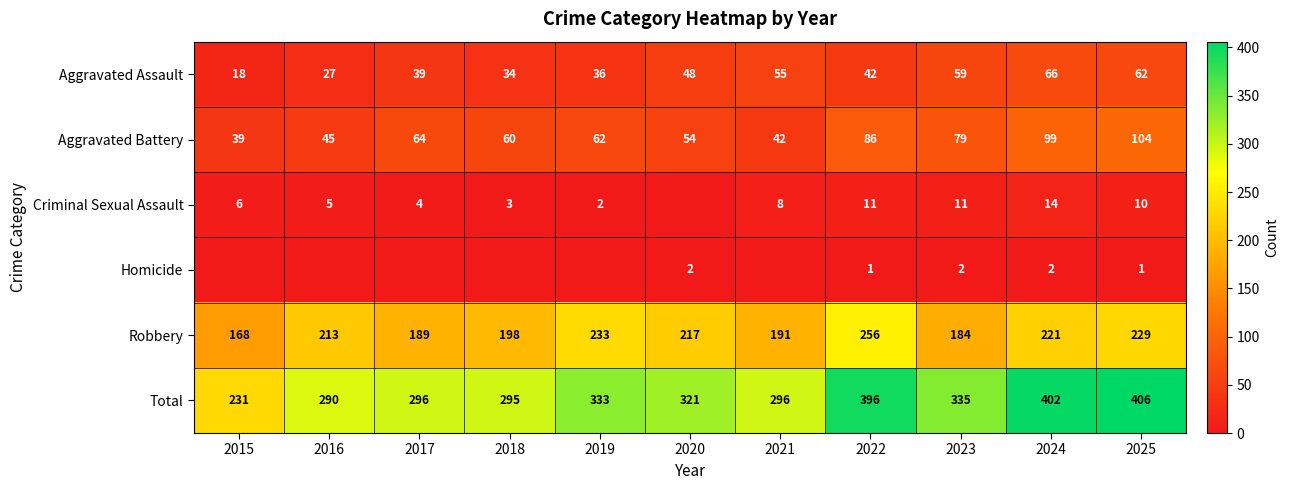

What is the sum of the Robbery values at 2020 and 2022?

473